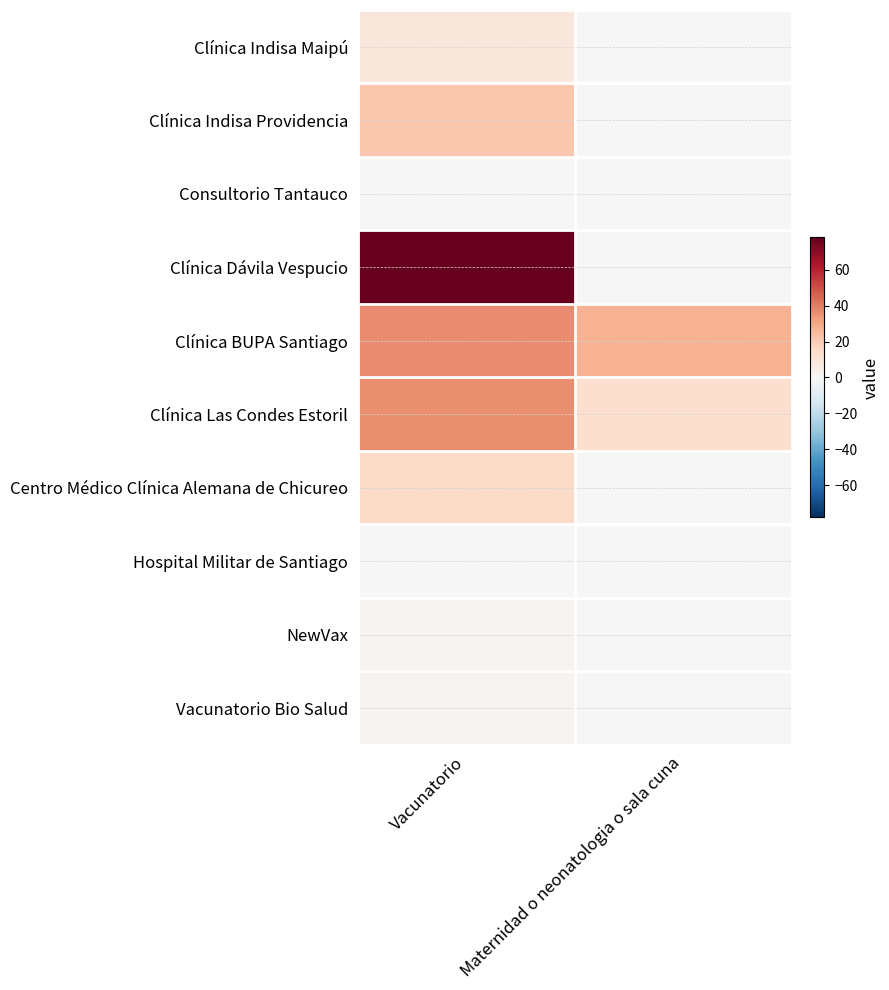

Which series has the widest spread of values?

Clínica Dávila Vespucio